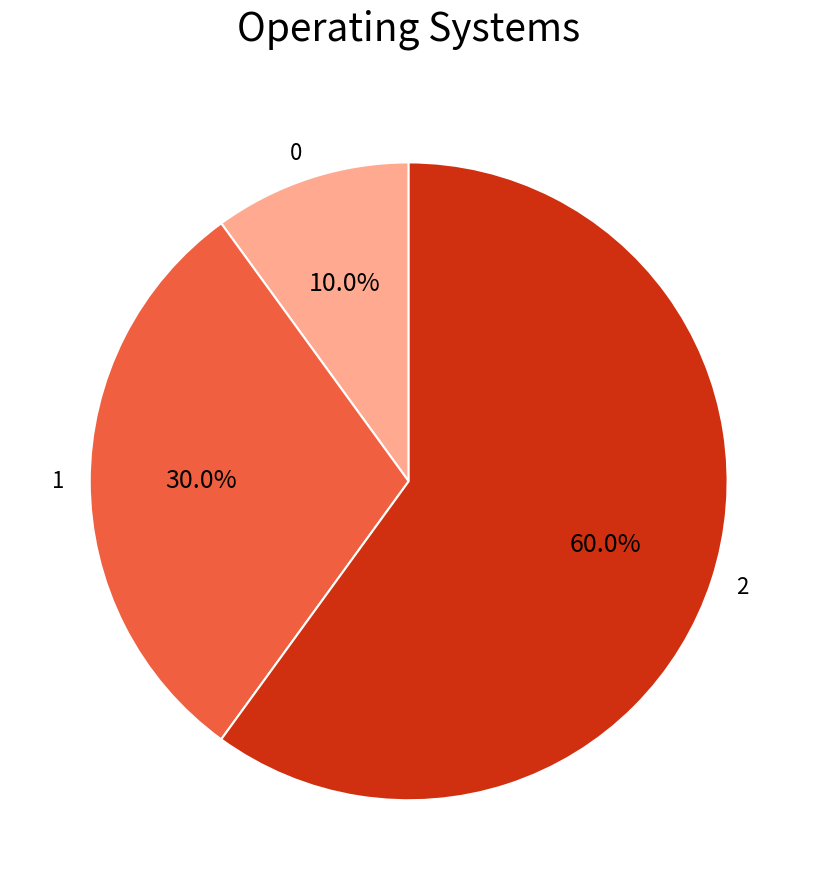

Which has a higher value, 2 or 1?

2